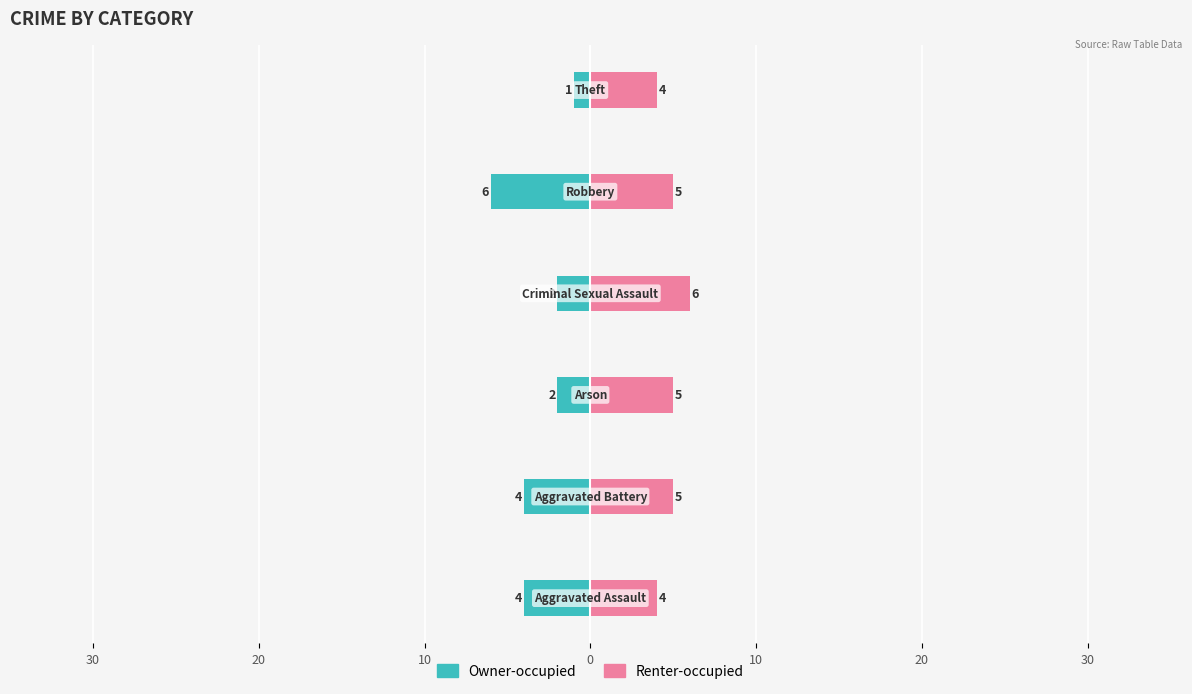

How many data points in Renter-occupied are less than 5?

2